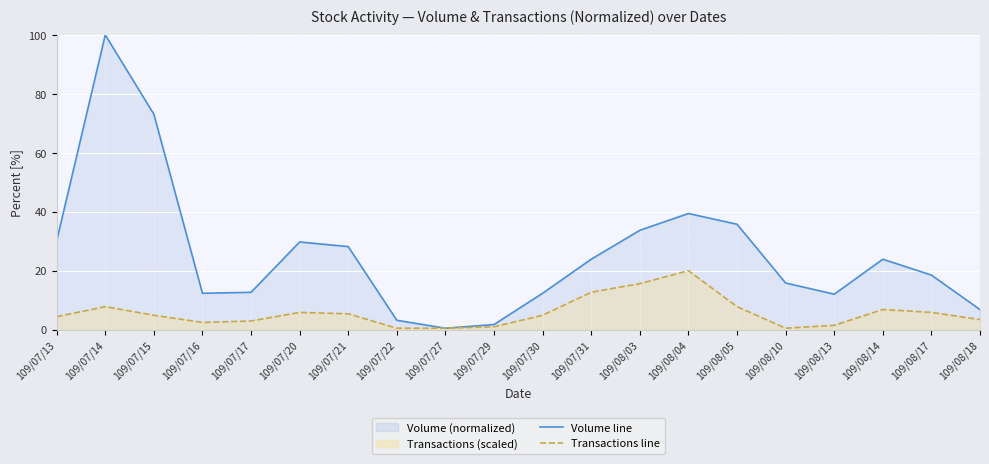

What value does the Transactions line series have at 109/08/05?

7.8